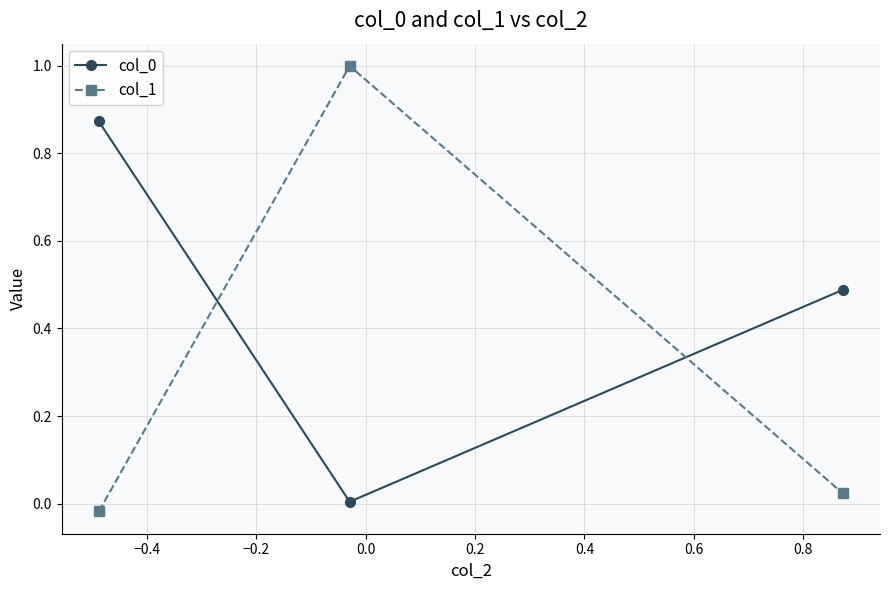

Which series has the largest range (max minus min)?

col_1